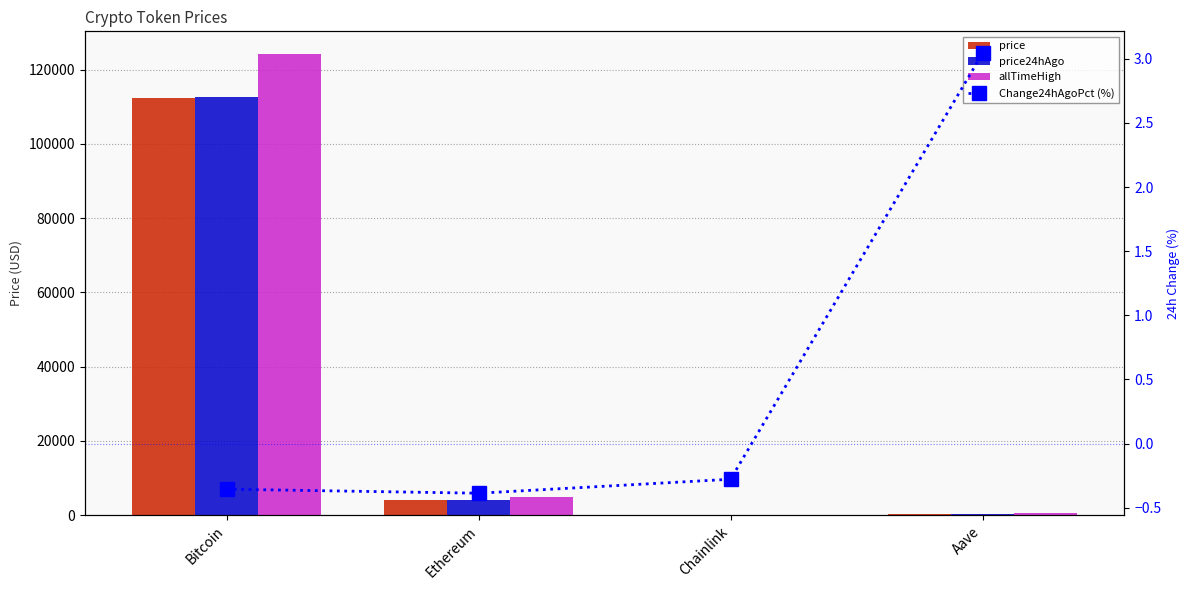

What are all the series names shown in the legend?

price, price24hAgo, allTimeHigh, Change24hAgoPct (%)